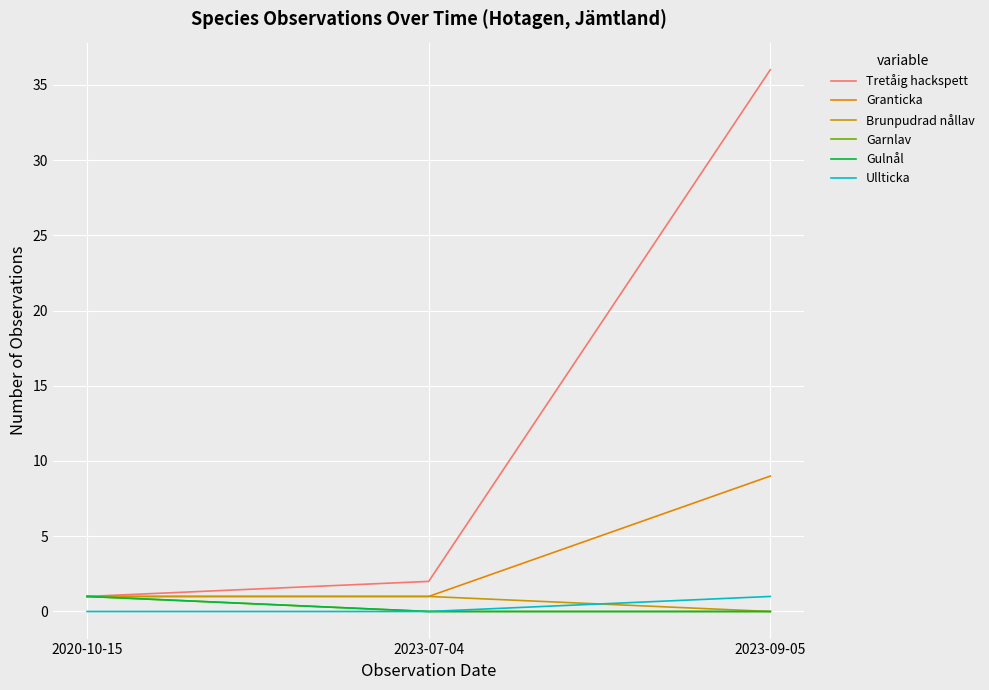

What is the difference between the maximum and minimum values in the Granticka series?

8